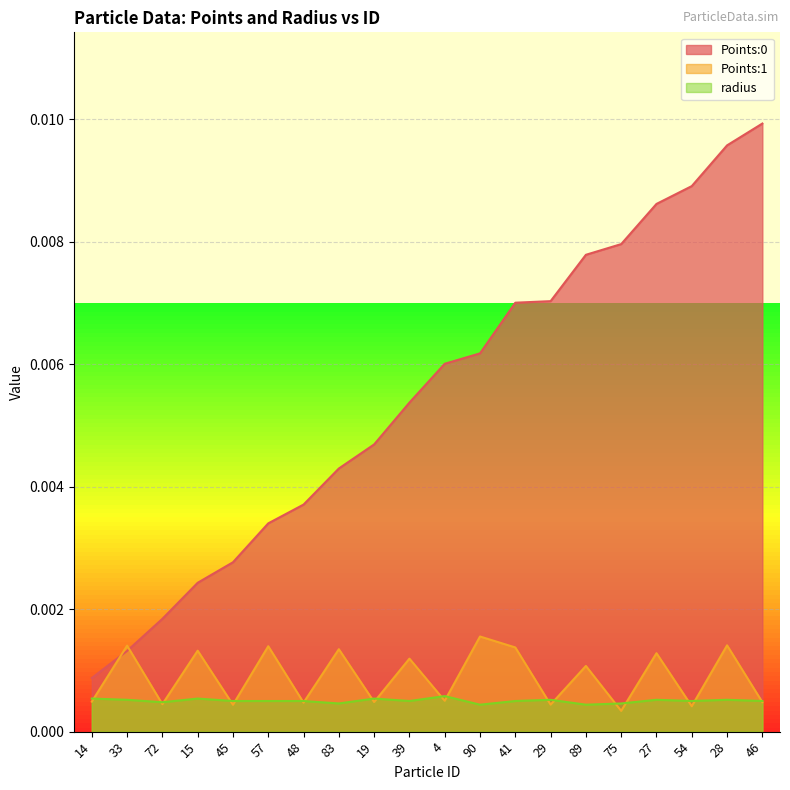

After their last crossing, which series has the higher values: radius or Points:1?

radius